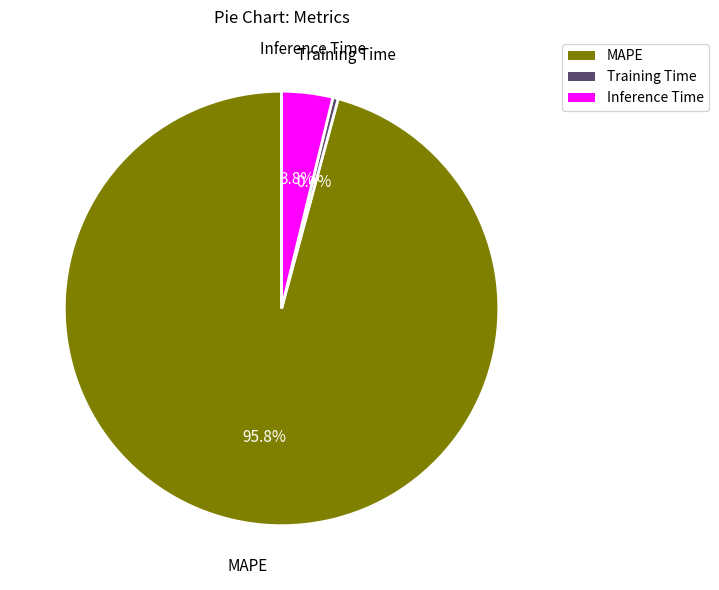

What is the largest slice in the pie chart?

MAPE